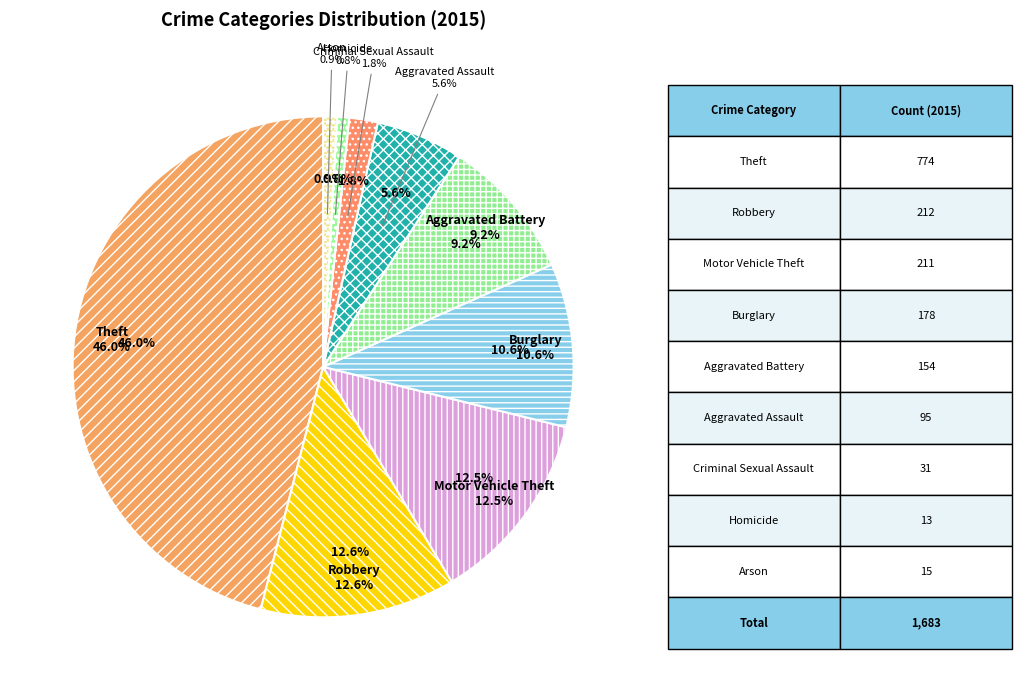

Is the sum of Robbery and Arson greater than half?

No